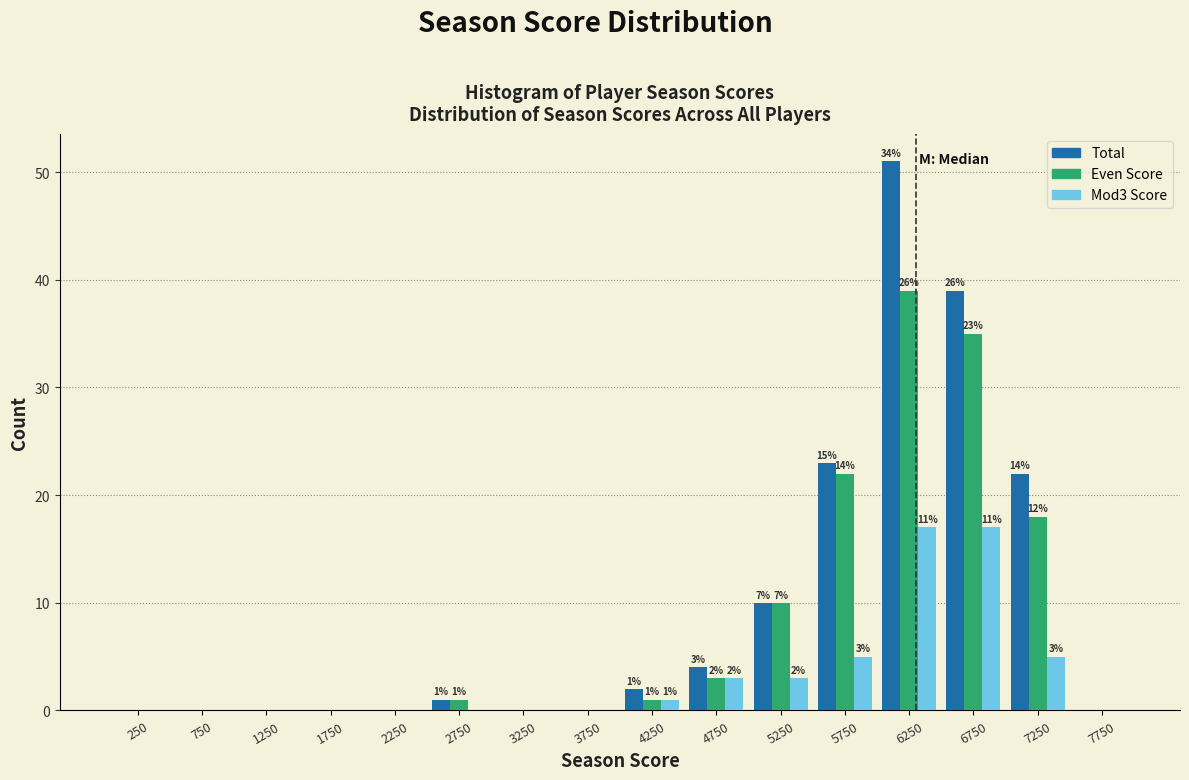

In the Even Score series, which range on the x-axis has the tallest bar?

6000 to 6500